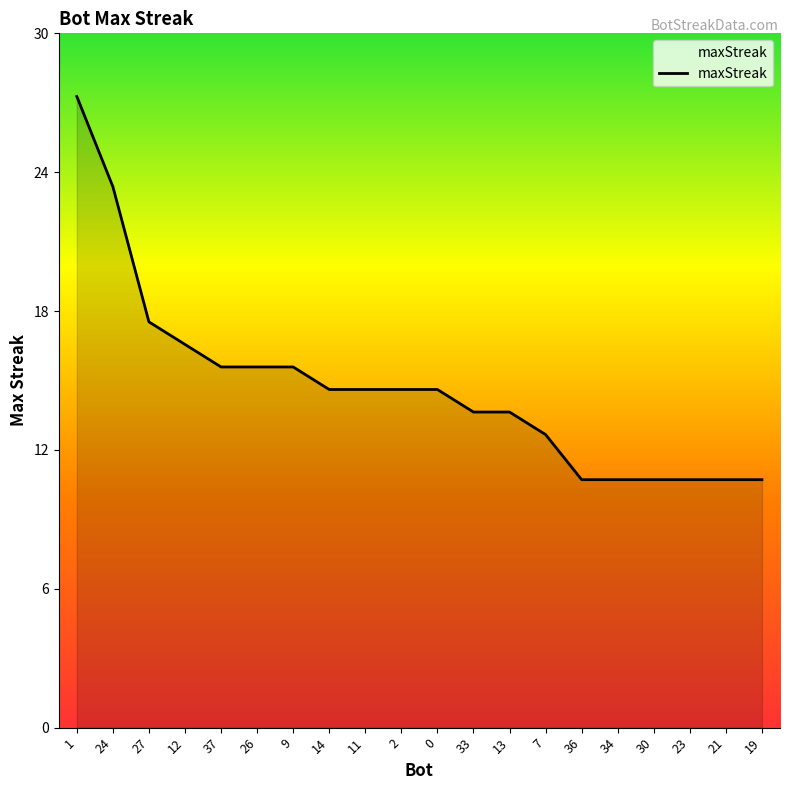

Is this an area chart (filled region under the line)?

Yes